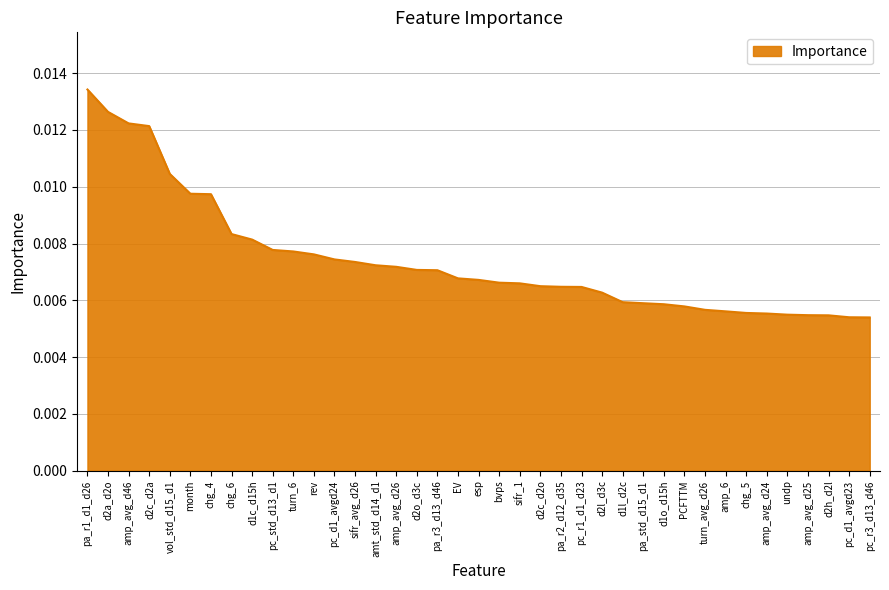

What position from the left is turn_6?

11